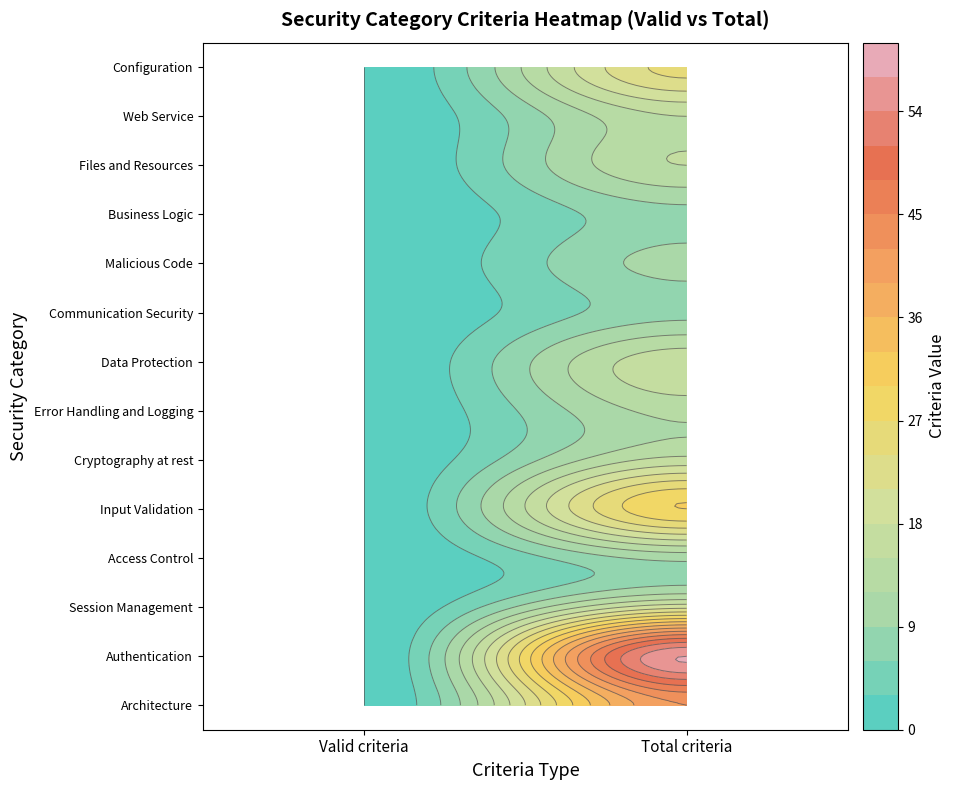

Rank the categories by Malicious Code value from lowest to highest.

Valid criteria, Total criteria